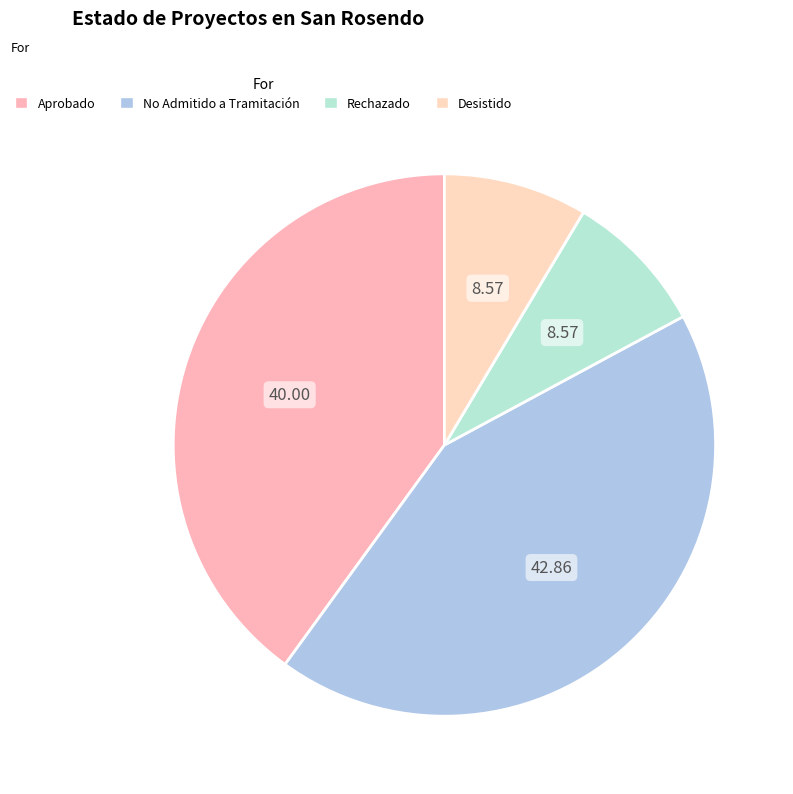

Which slice is the smallest?

Rechazado